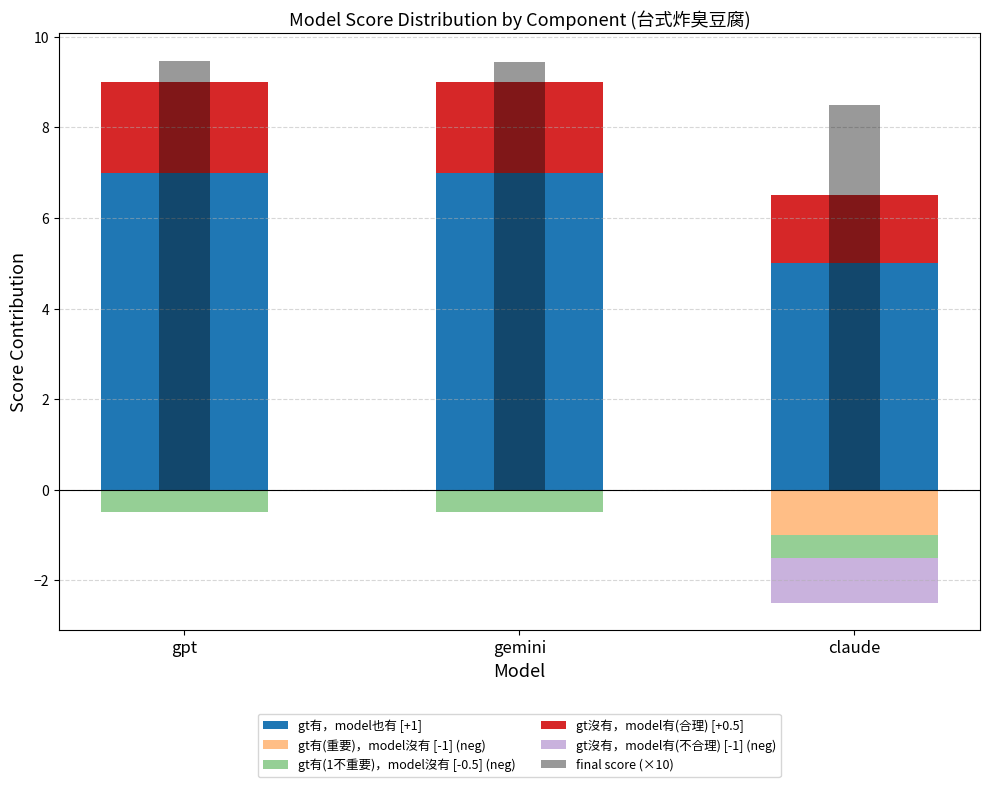

What is the total value across all series at claude?

12.5